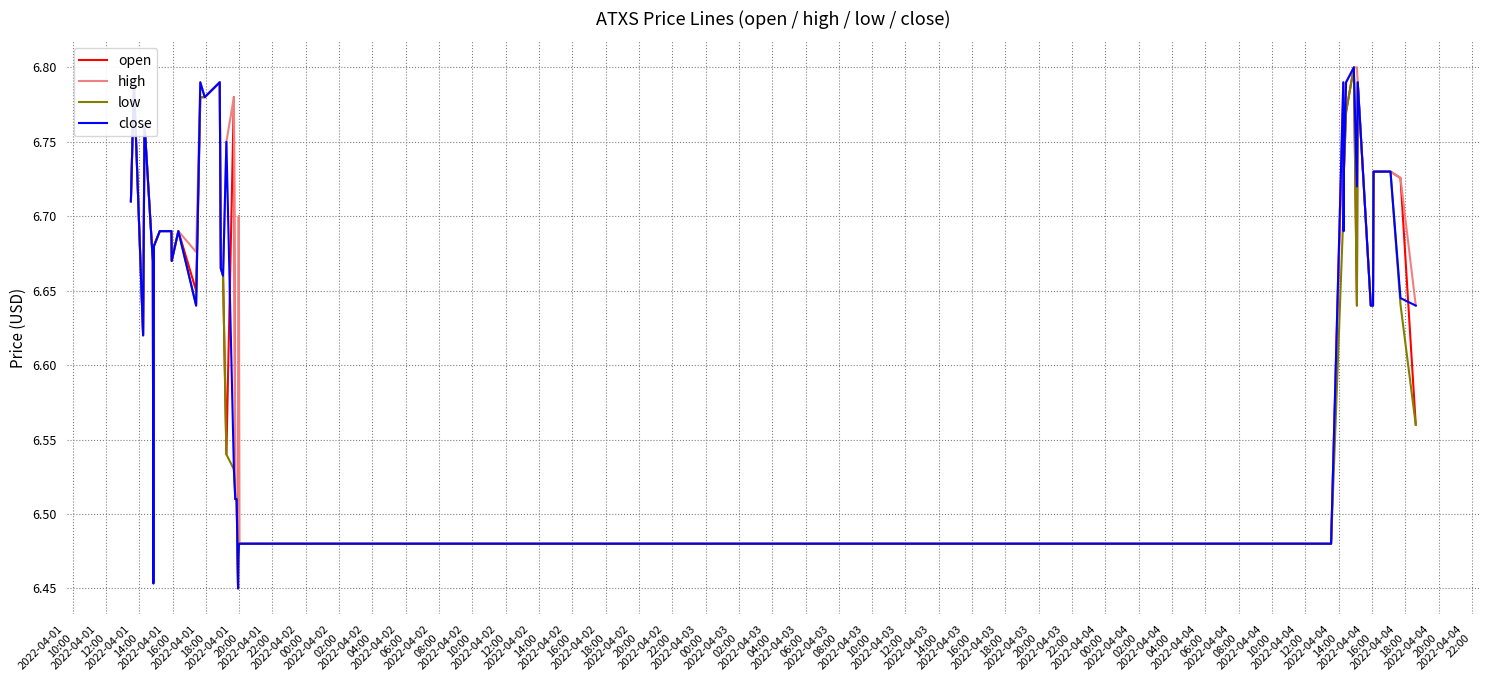

What is the minimum value for open?

6.5